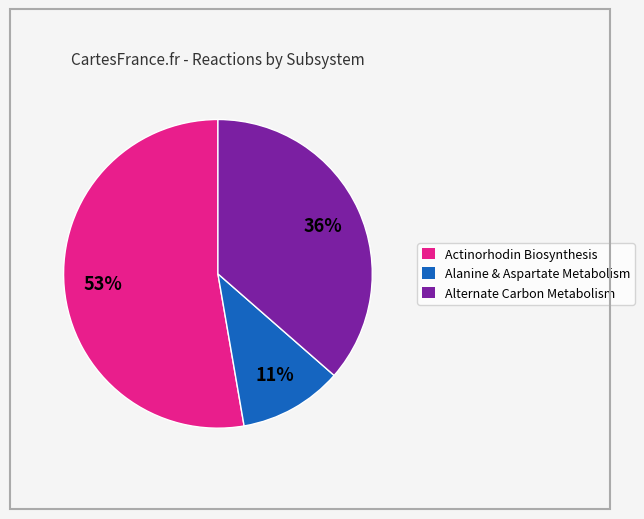

Which has a higher value, Actinorhodin Biosynthesis or Alternate Carbon Metabolism?

Actinorhodin Biosynthesis